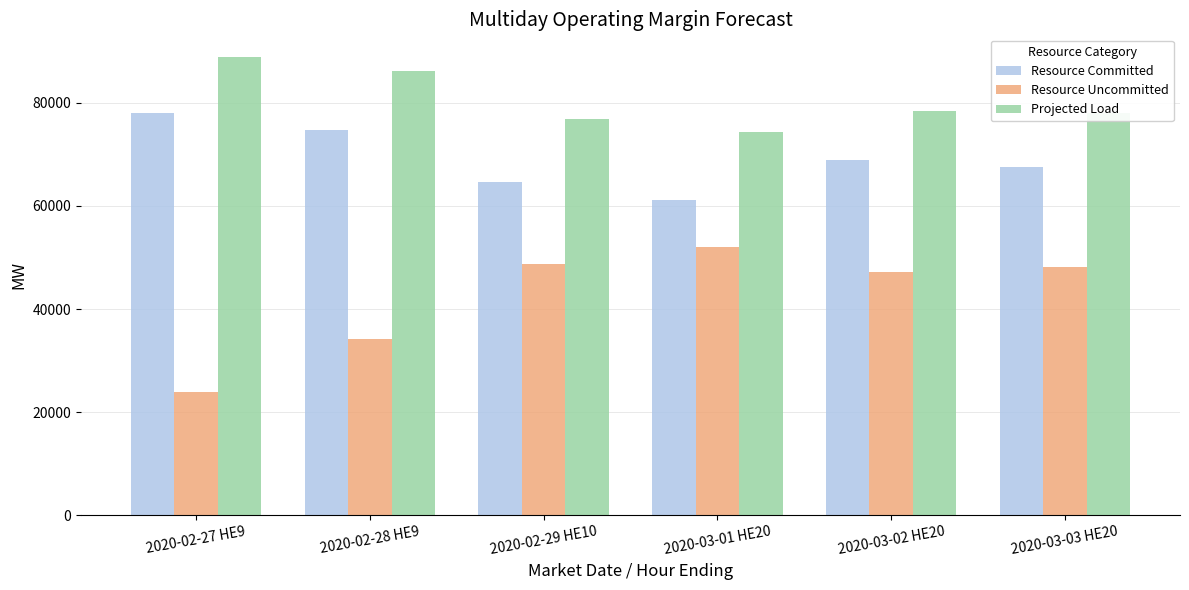

What is the sum of all Resource Committed values?

415204.0